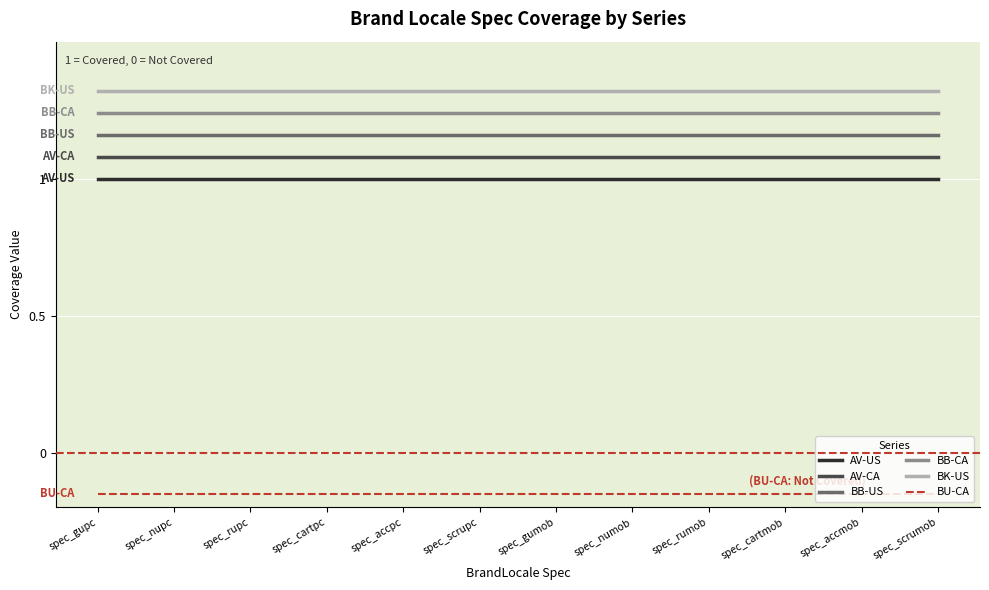

True or false: BB-US and AV-US cross at least once.

False